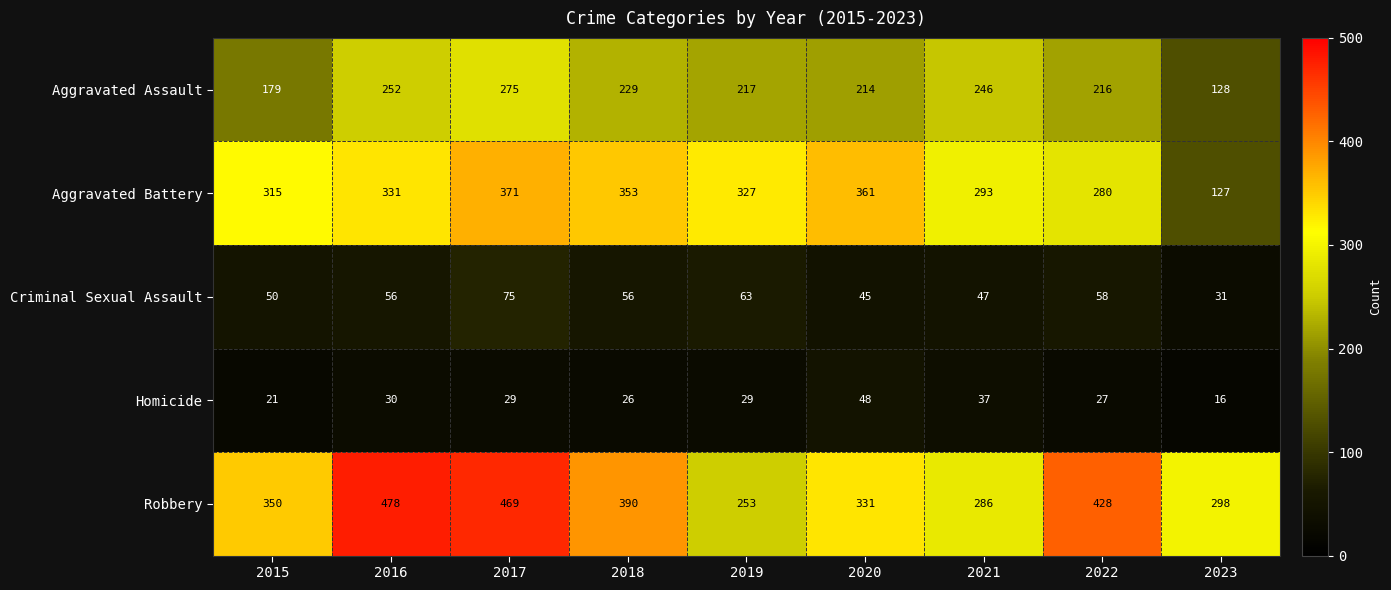

What is the difference between the highest and lowest values at 2022?

401